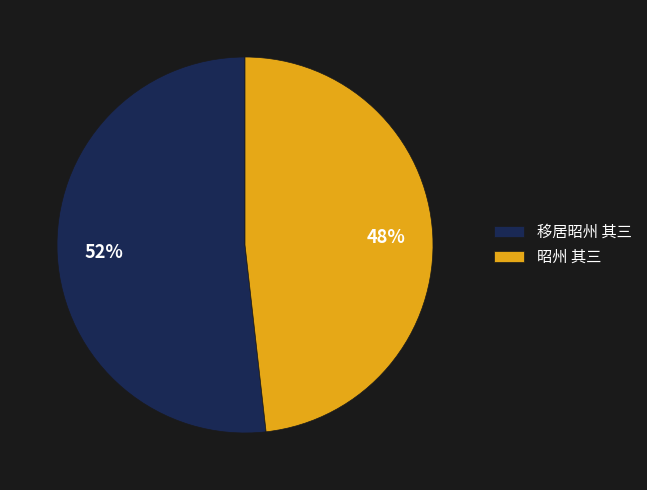

Count the number of slices in the pie.

2